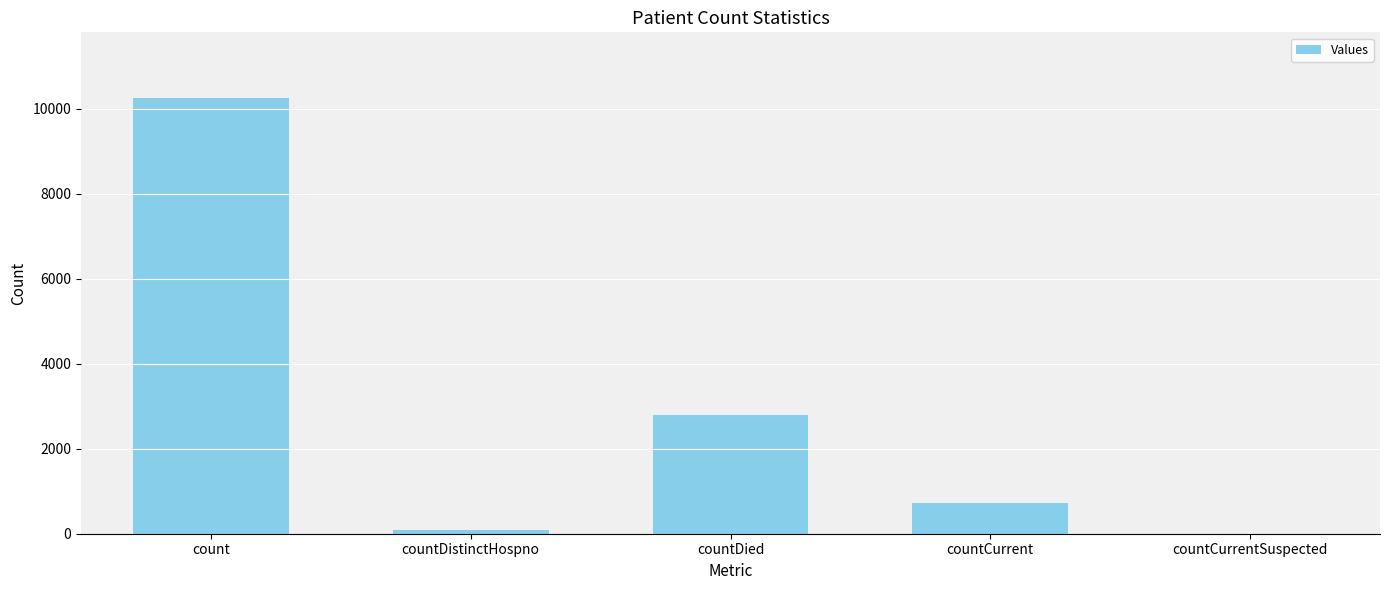

Read the value at count, to the nearest 100.

10300